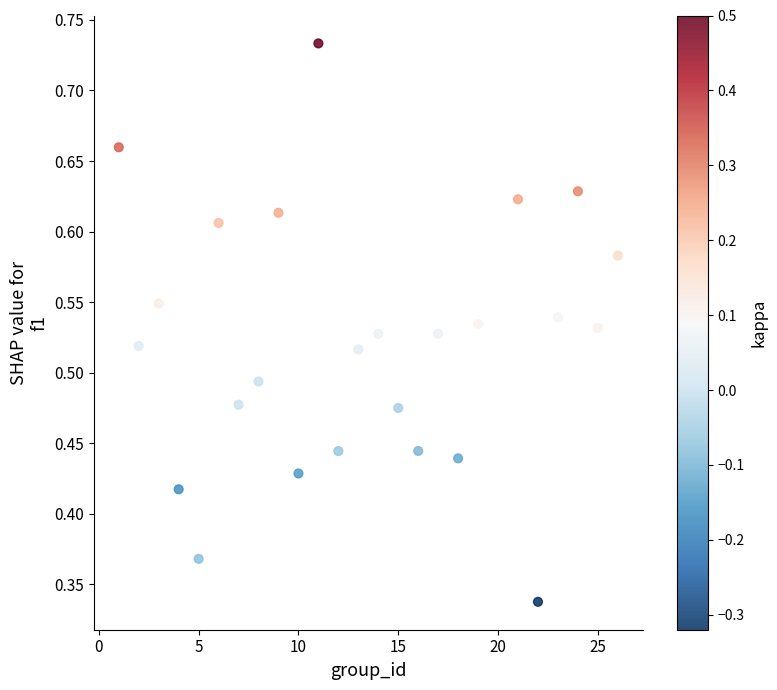

What is the range of X values (max minus min)?

25.0